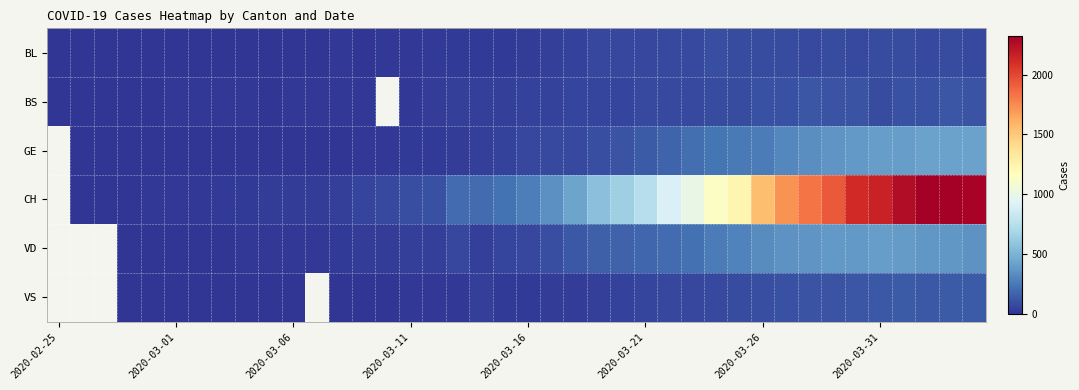

List the series in order of their peak value, highest first.

BS, GE, CH, VD, VS, BL